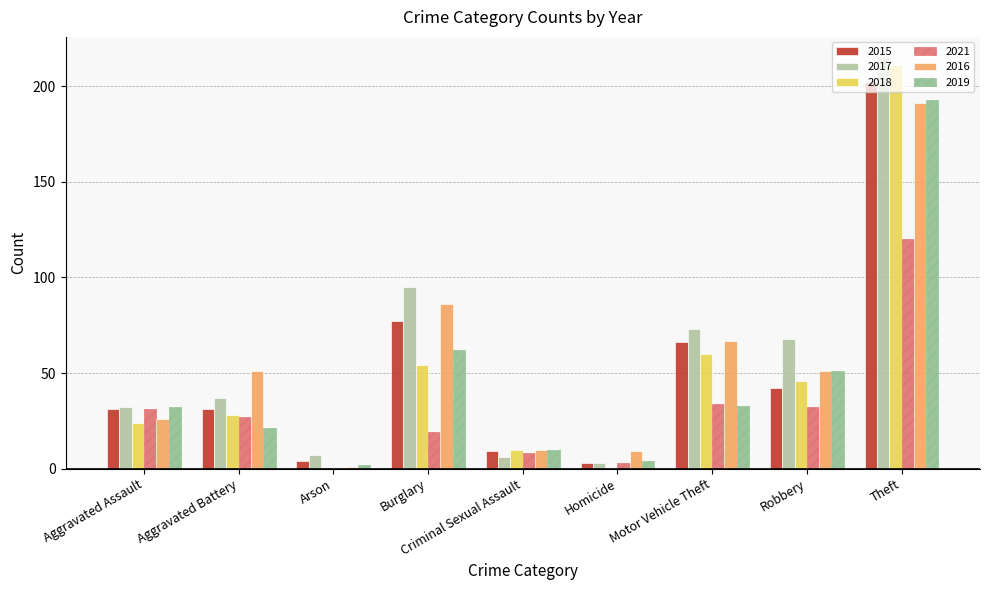

How many positive values does the 2021 series have?

8